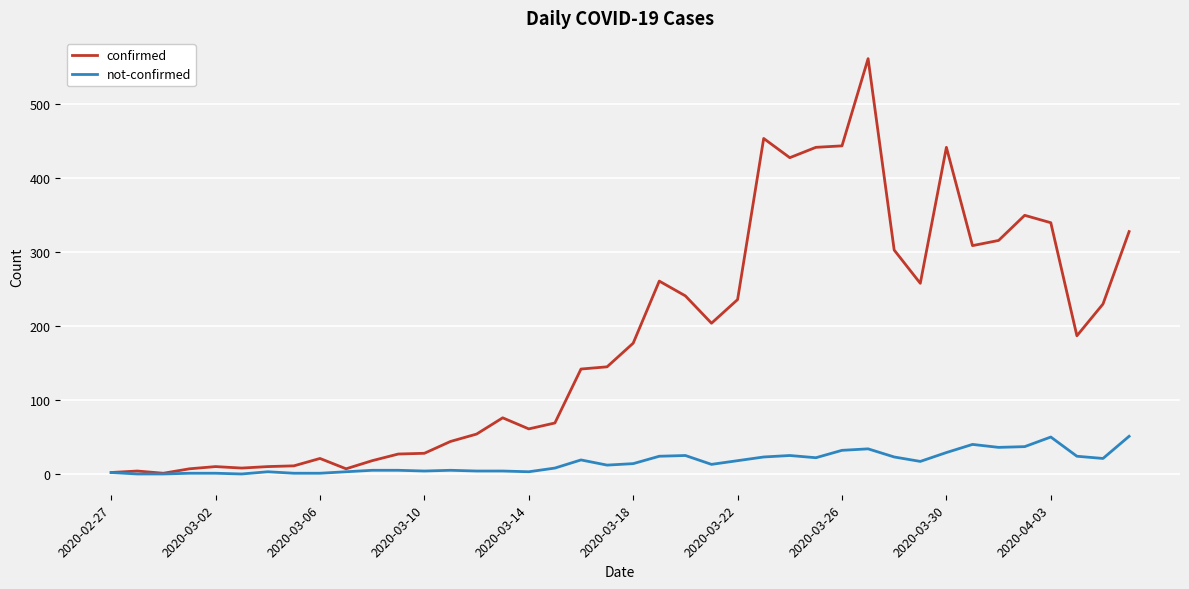

Count the number of data series in this chart.

2